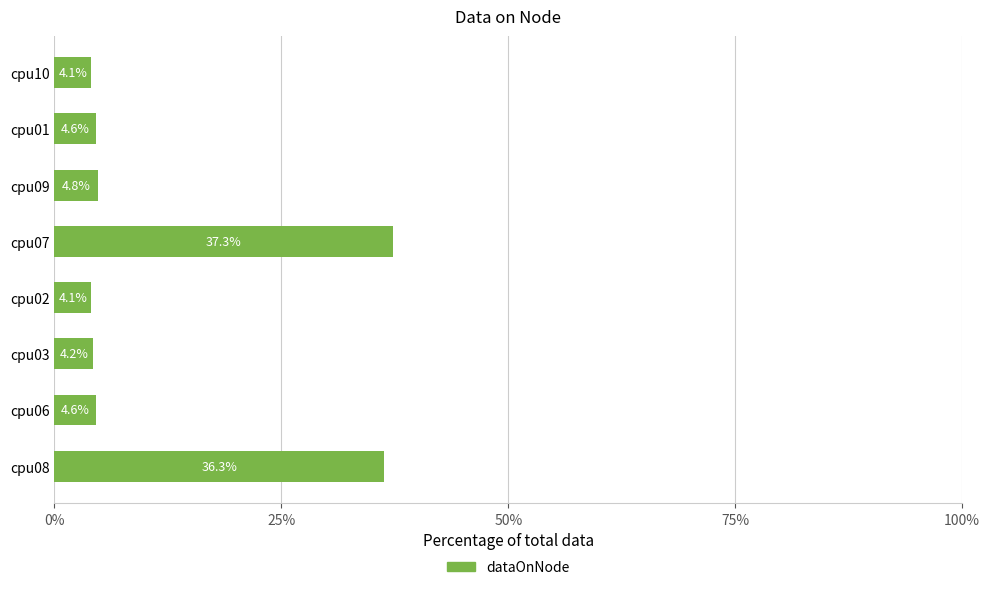

Are the bars grouped side by side (vs. stacked)?

No